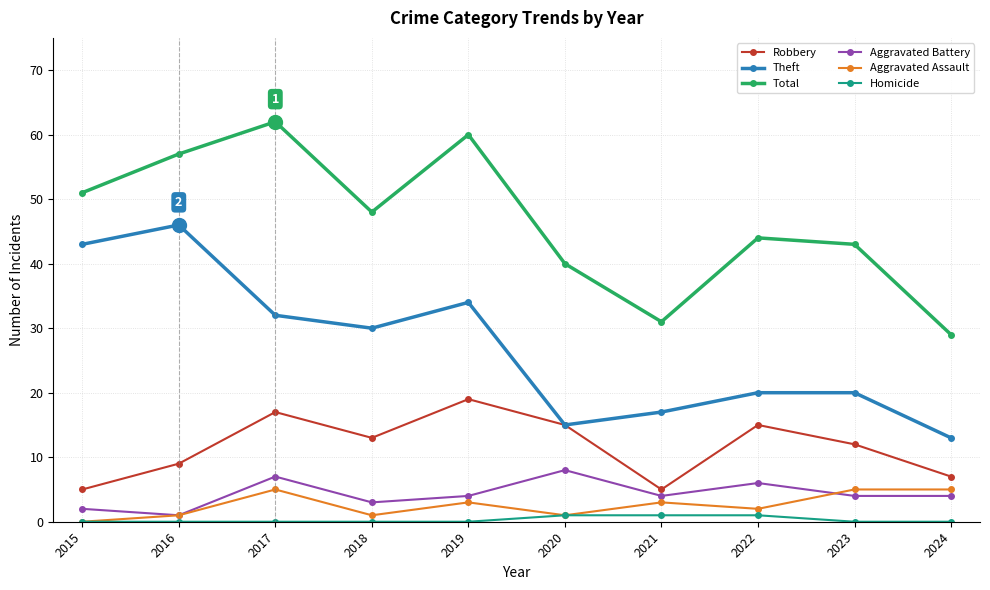

True or false: Aggravated Battery and Robbery cross at least once.

False